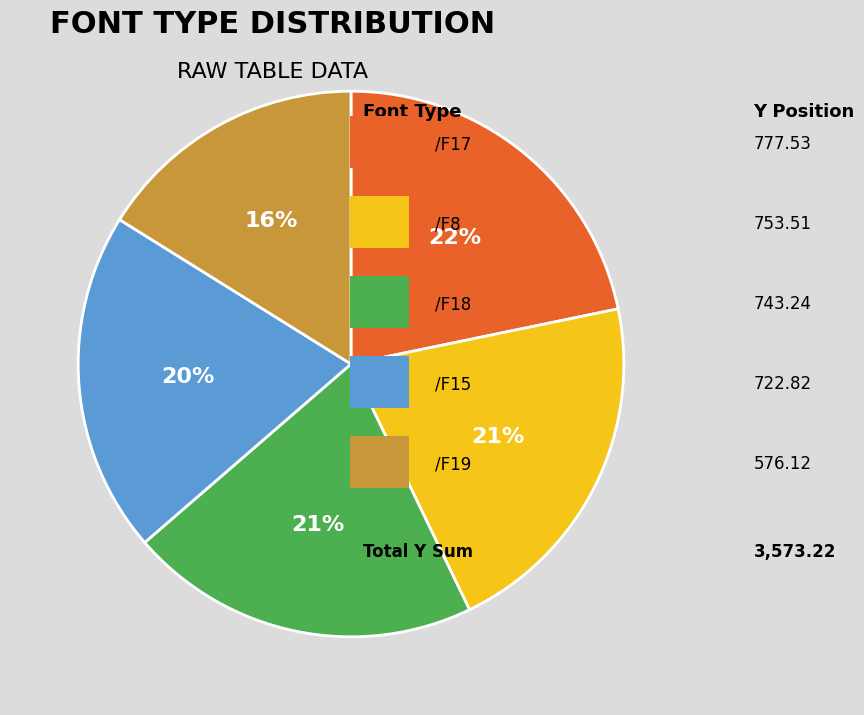

To the nearest percent, what is the average slice percentage?

20%